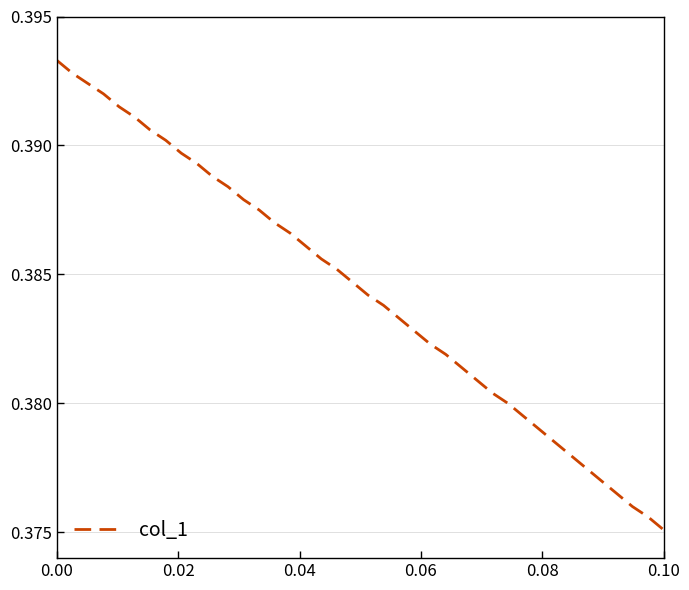

What is the maximum value shown in the chart?

0.4